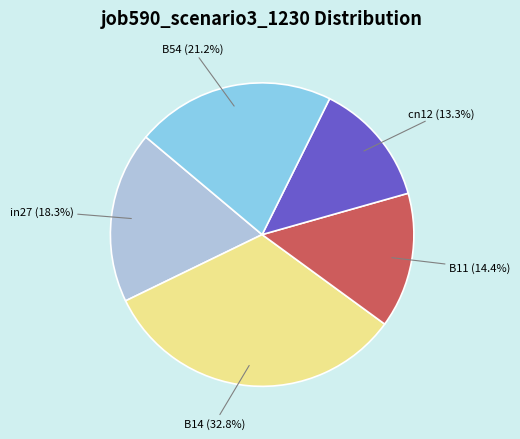

Is there a majority slice in this chart?

No